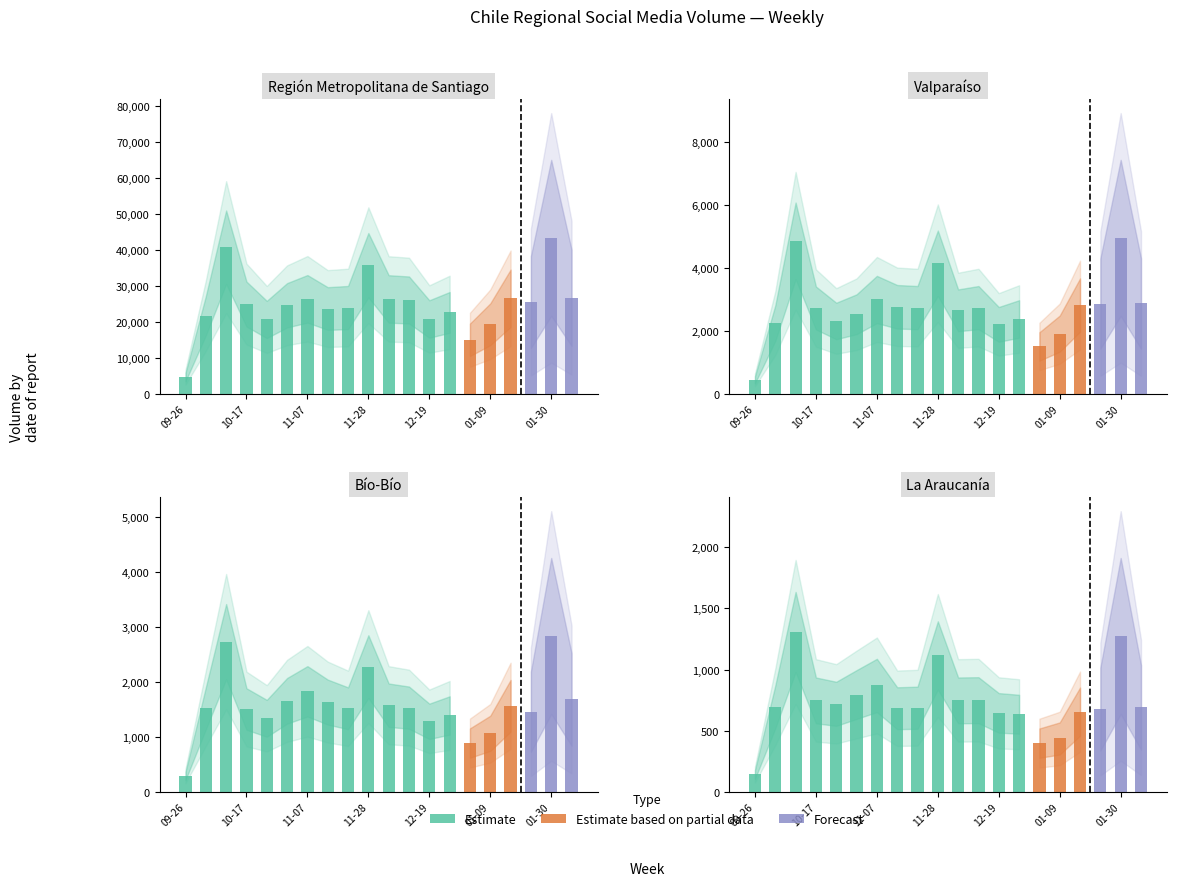

What position from the left is 2022-11-07?

7